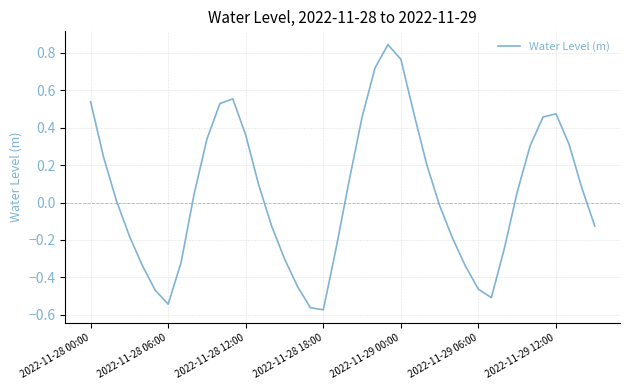

What is the difference between the maximum and minimum values?

1.4